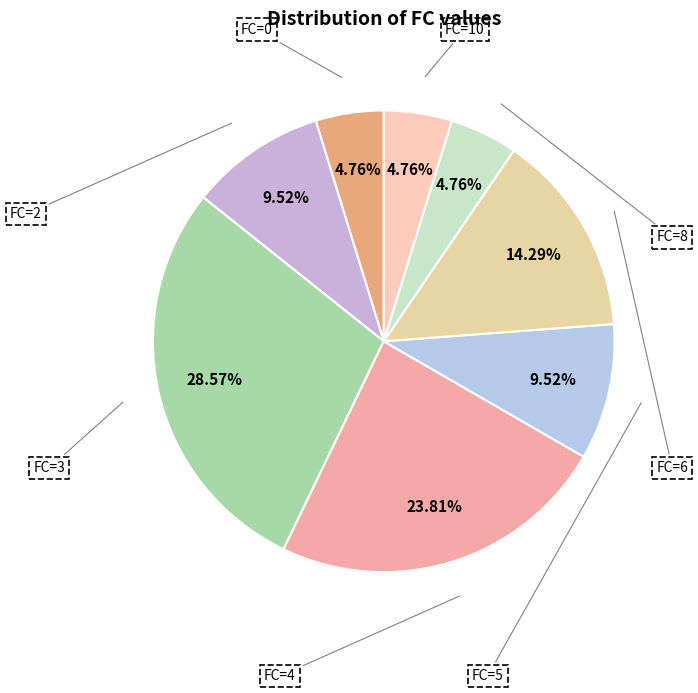

Is it true that FC=8 is 16% of the pie?

False